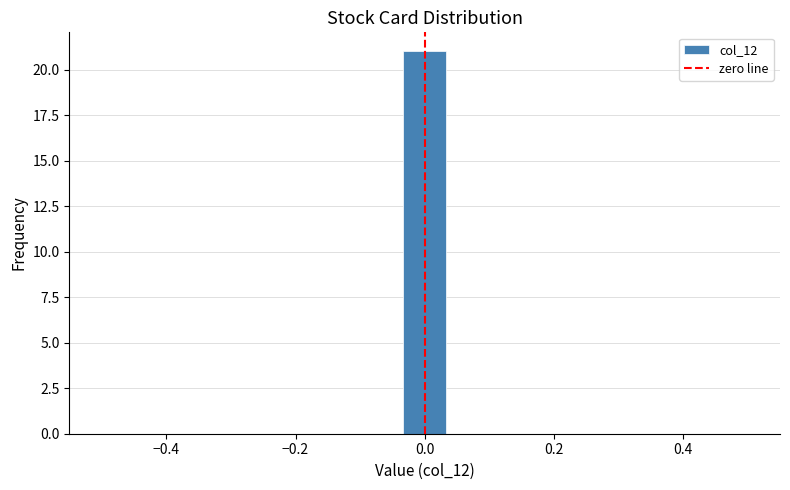

Read against the x-axis, roughly where is the centre of the tallest bar?

0.00